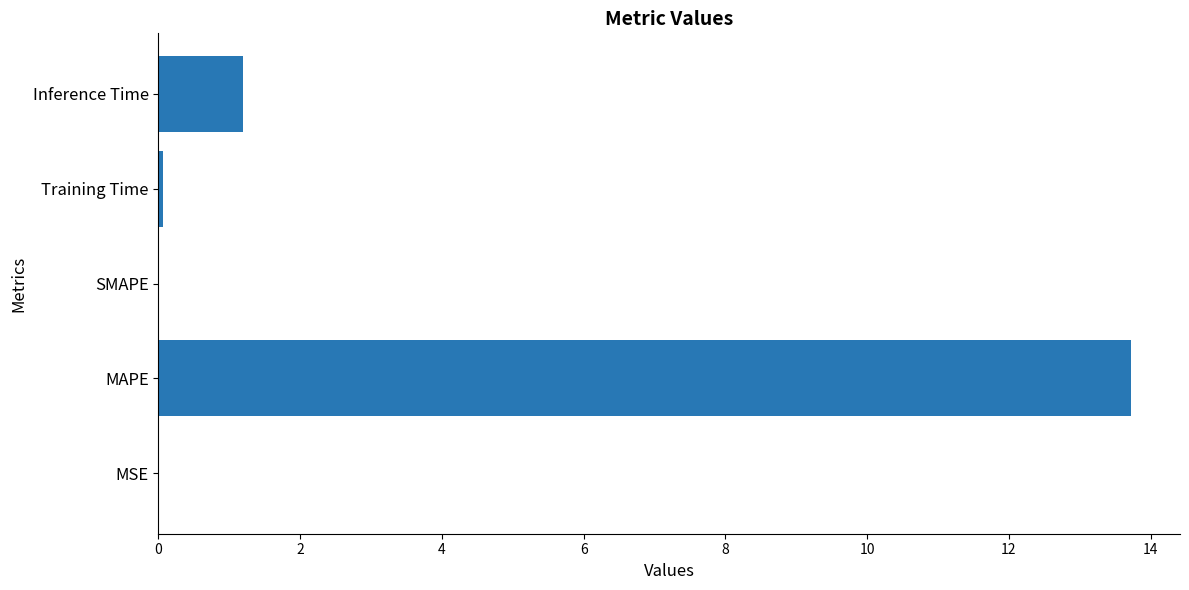

What is the greatest value displayed?

13.7